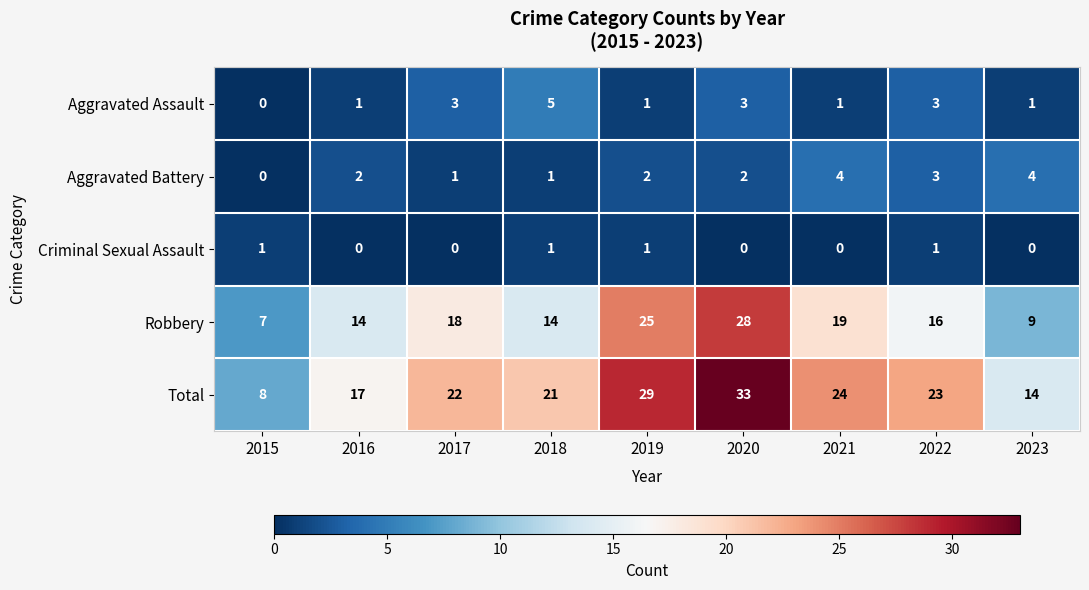

List the series in order of their peak value, lowest first.

Criminal Sexual Assault, Aggravated Battery, Aggravated Assault, Robbery, Total